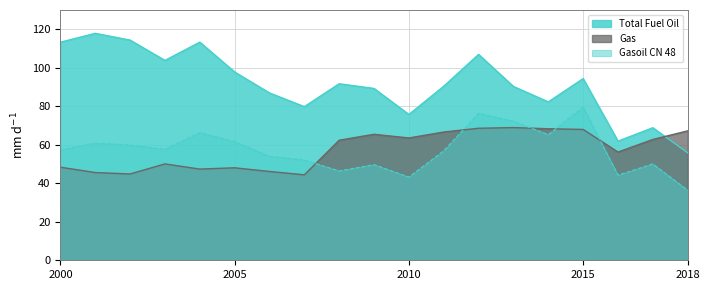

Does the chart have visible grid lines?

Yes